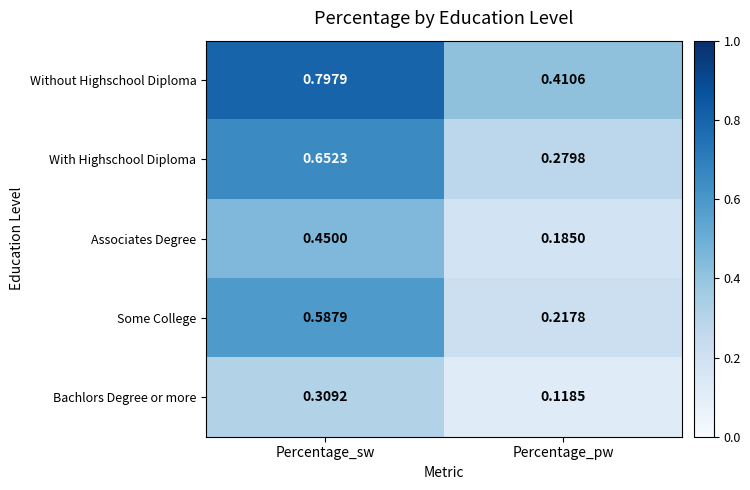

Which series changed the most between Percentage_sw and Percentage_pw?

Without Highschool Diploma